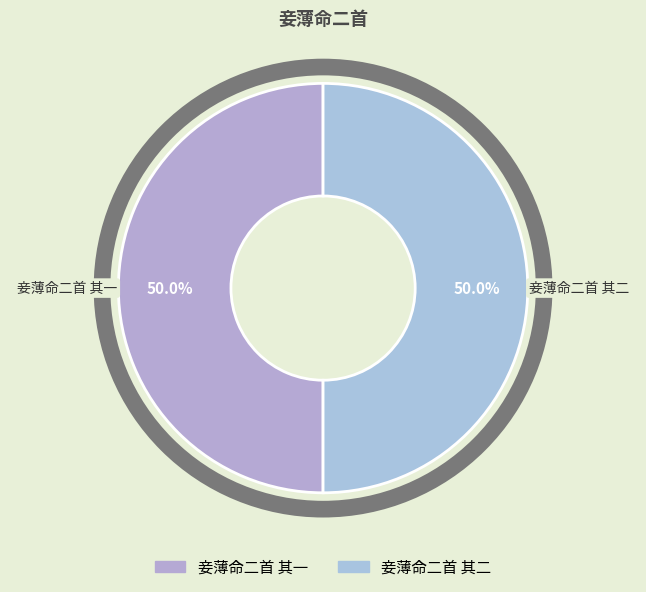

What percentage do 妾薄命二首 其二 and 妾薄命二首 其一 together represent?

100.0%